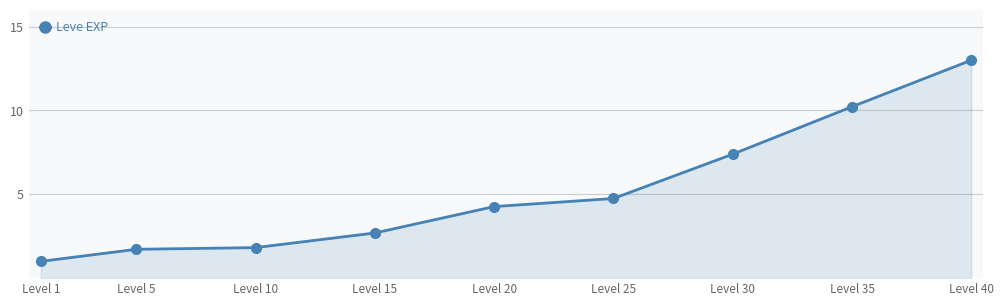

Where is the data nearest to the value 7?

Level 30